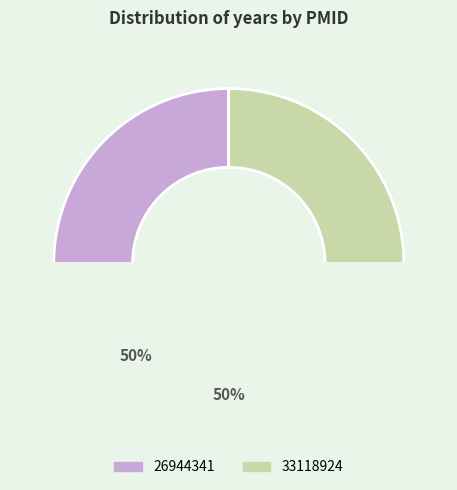

To the nearest percent, what is the average slice percentage?

33%